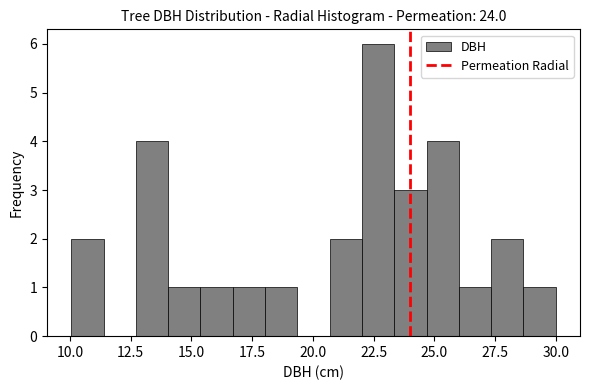

Around what value on the x-axis is the tallest bar? Give the approximate position of its centre, as read against the axis.

22.5